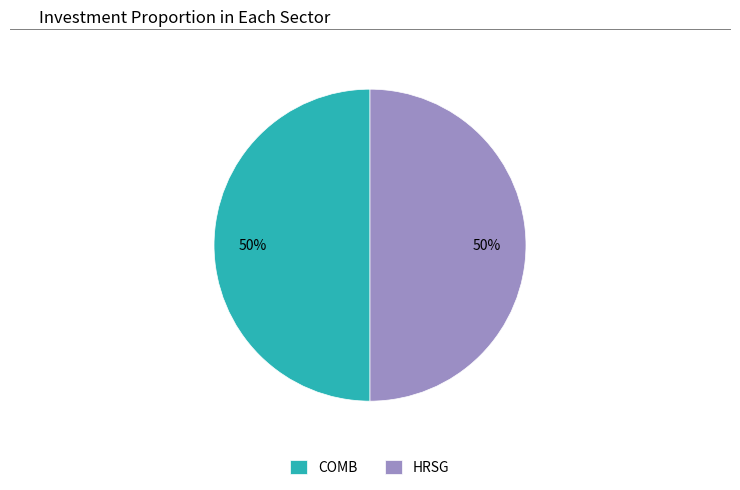

Count the number of slices in the pie.

2